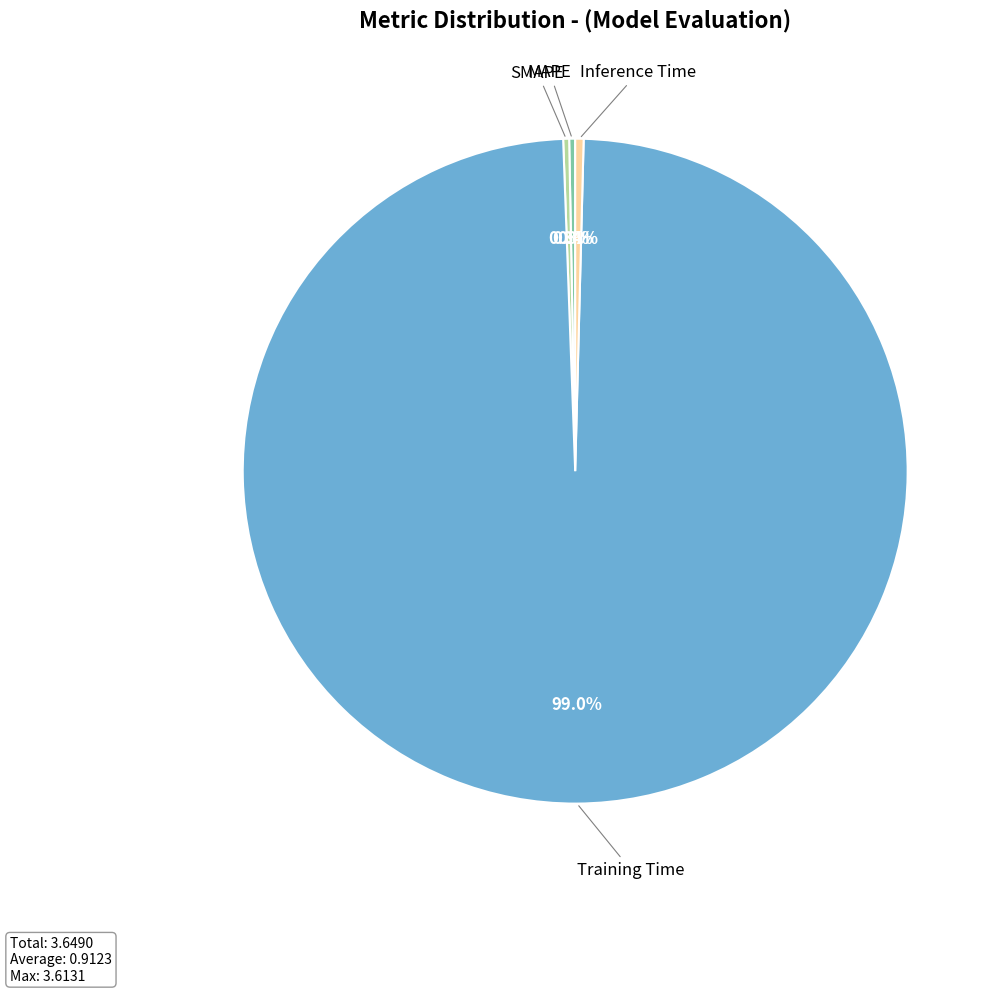

Does any single category account for the majority?

Yes